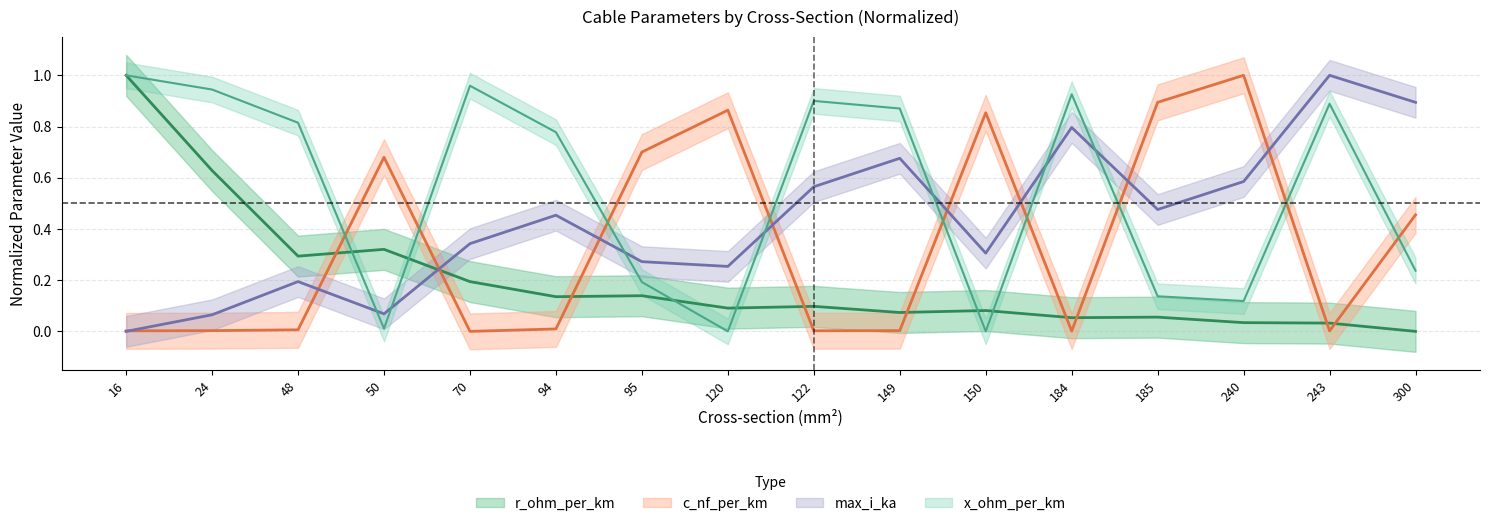

Where is r_ohm_per_km nearest to the value 0?

300